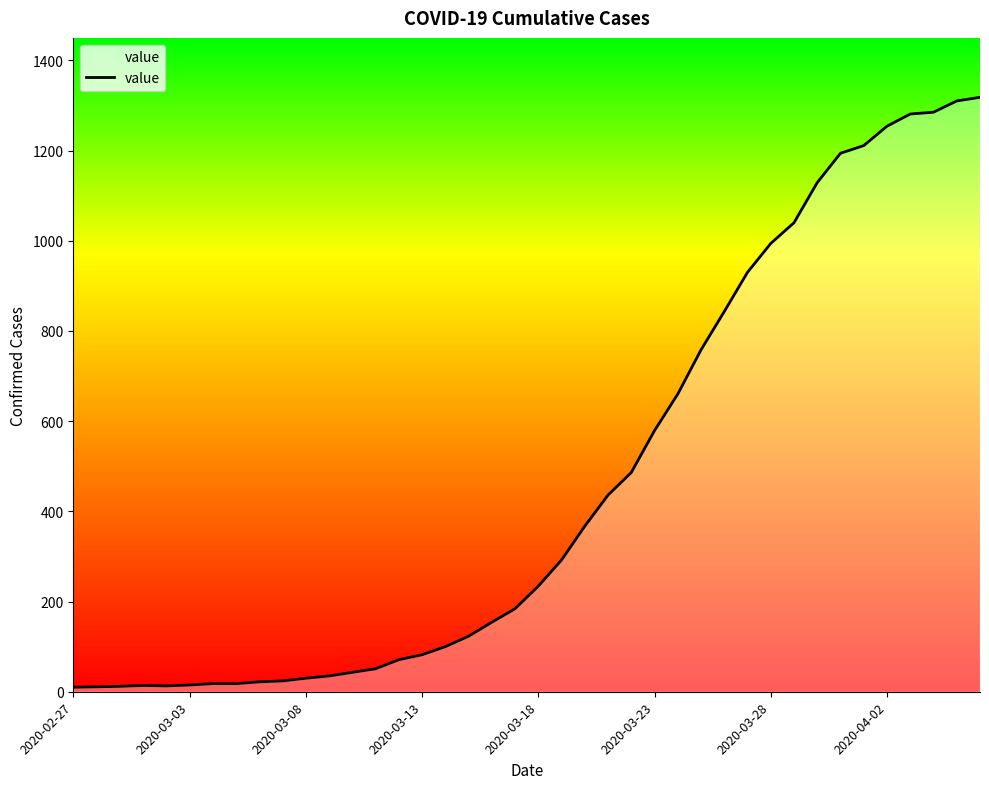

What is the maximum value shown in the chart?

1318